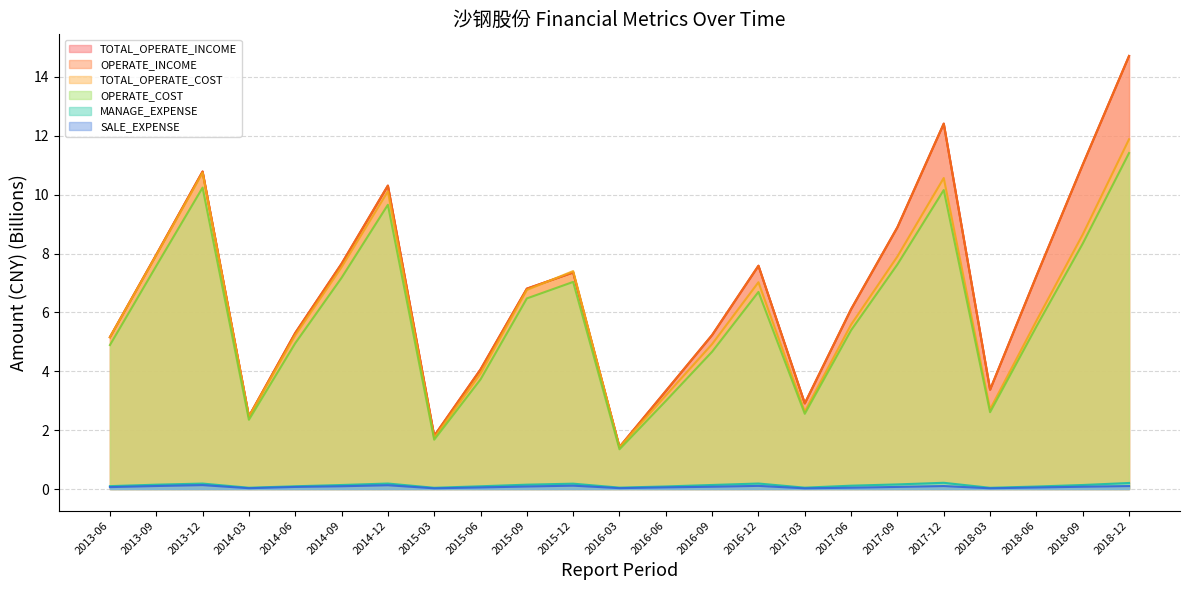

What is the highest value of the MANAGE_EXPENSE series?

0.2